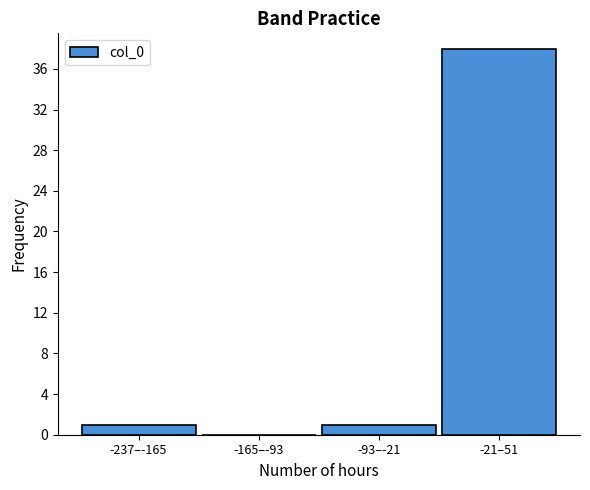

Reading right to left, transcribe all the data shown in this chart.

-21–51=38	-93–-21=1	-165–-93=0	-237–-165=1